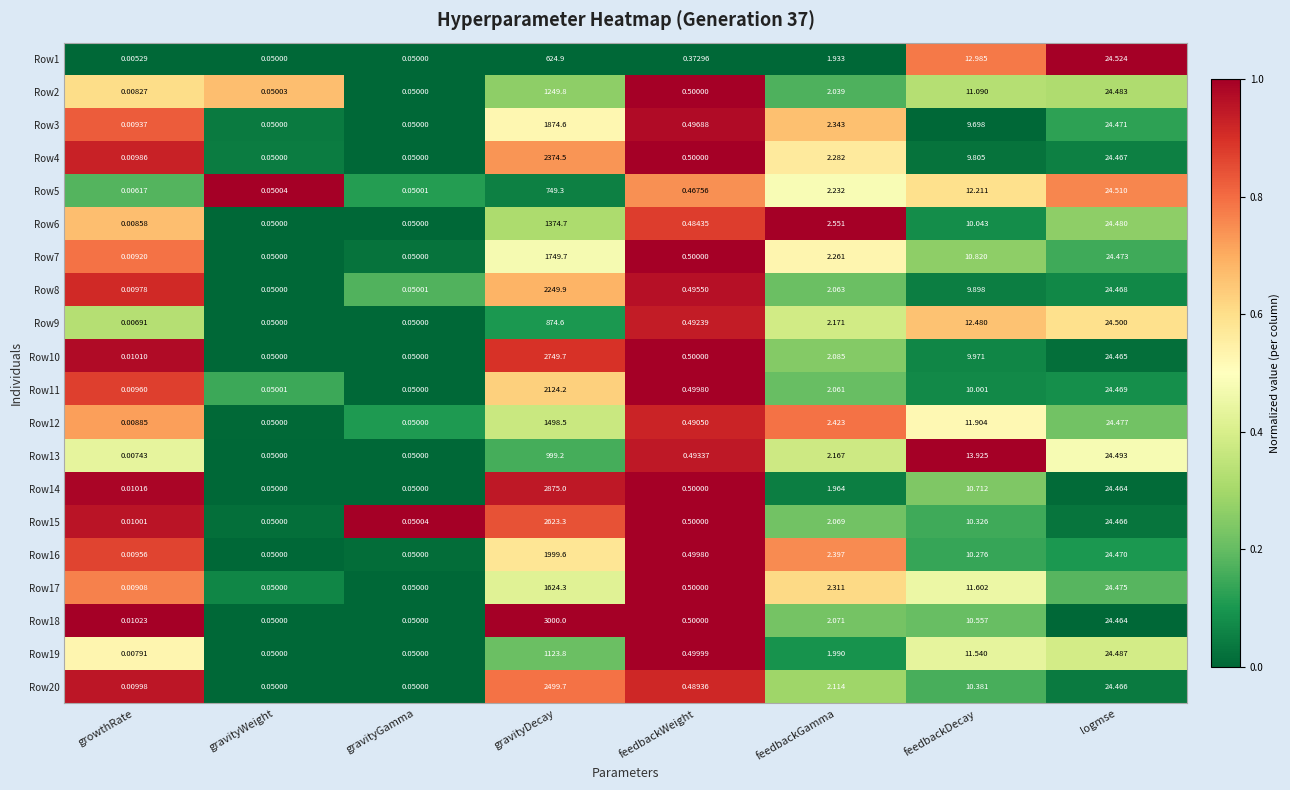

Where does the Row7 series first go above 2?

gravityDecay